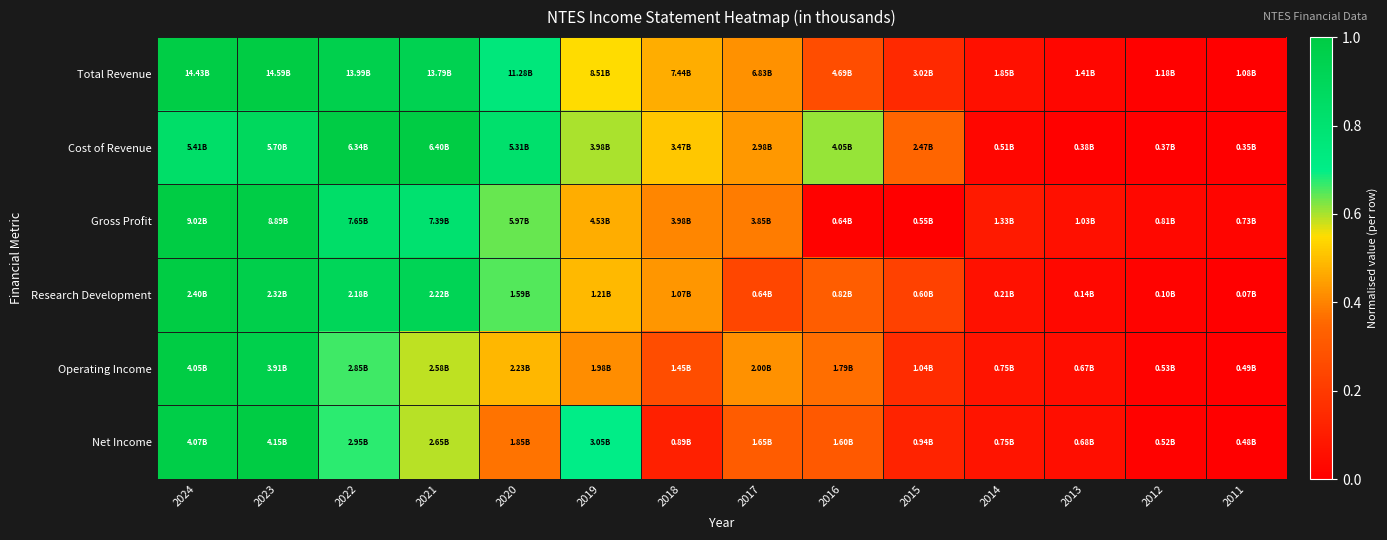

Which series has the largest total across all categories?

Cost of Revenue